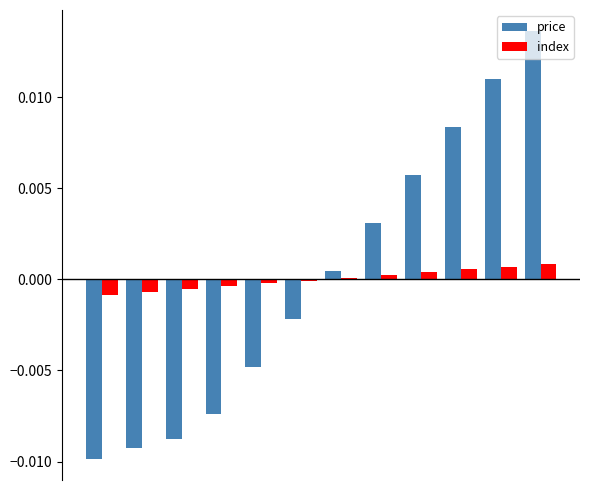

What are all the series names shown in the legend?

price, index